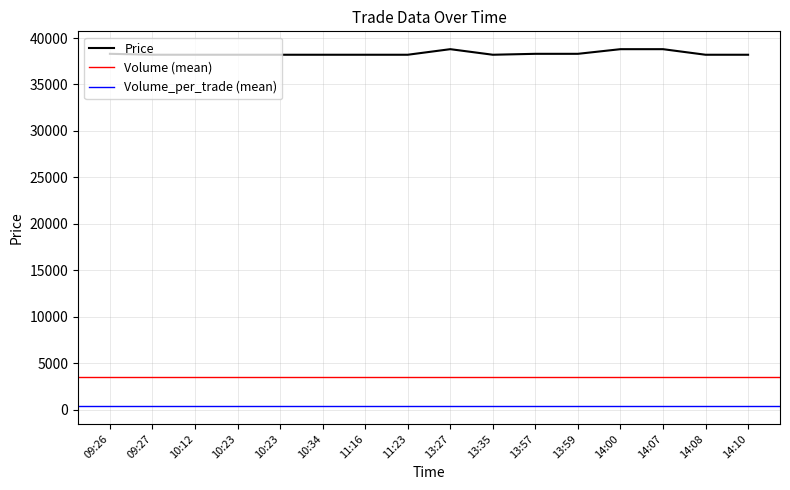

Rank the series by their maximum value, from lowest to highest.

Volume_per_trade, Volume, Price